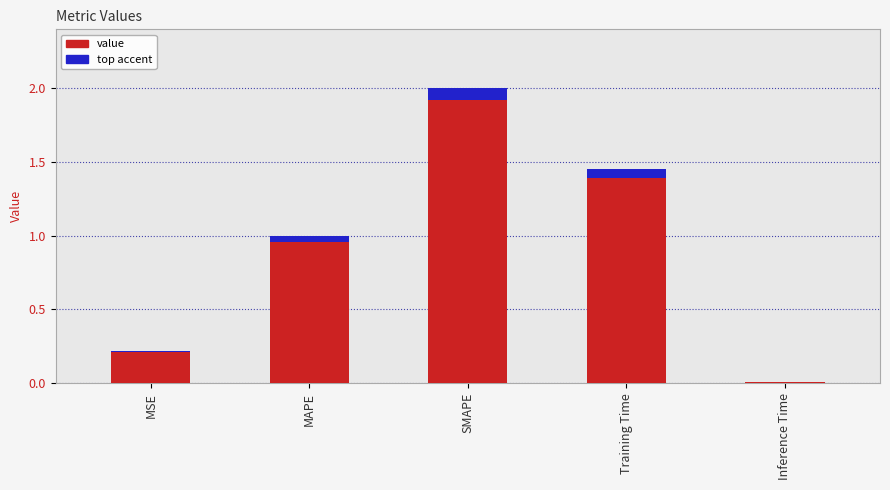

List the labels in order of value, largest first.

SMAPE, Training Time, MAPE, MSE, Inference Time